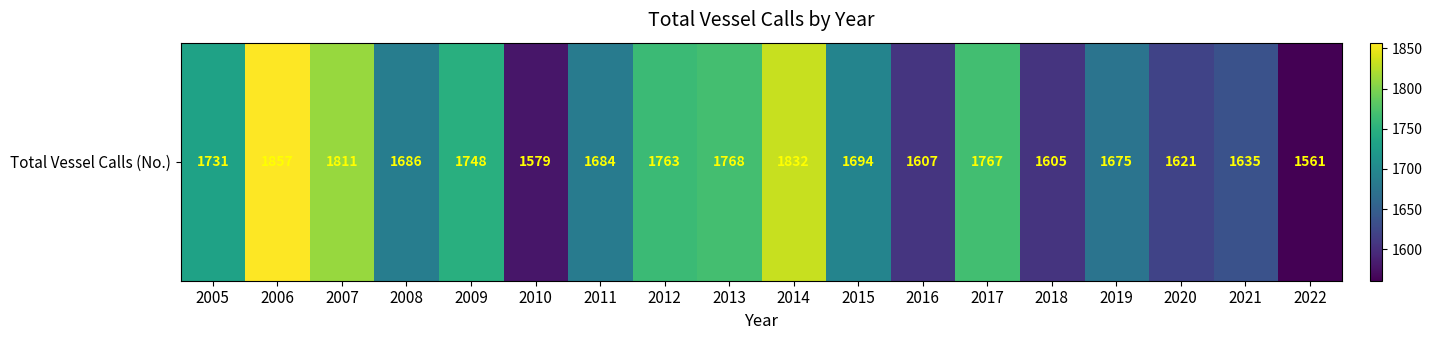

Reading right to left, what are all the values shown in this chart?

2022=1561	2021=1635	2020=1621	2019=1675	2018=1605	2017=1767	2016=1607	2015=1694	2014=1832	2013=1768	2012=1763	2011=1684	2010=1579	2009=1748	2008=1686	2007=1811	2006=1857	2005=1731